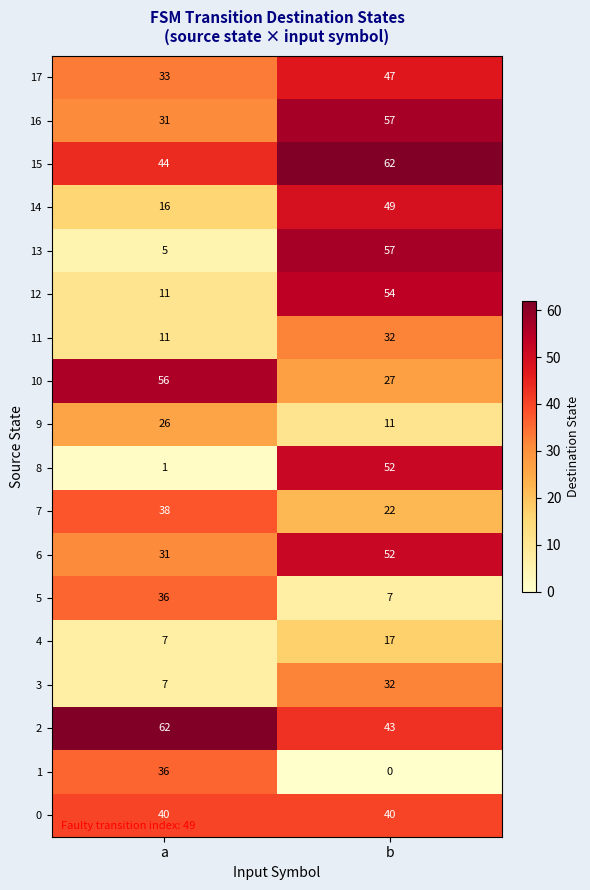

List the labels in order of 6 value, smallest first.

a, b